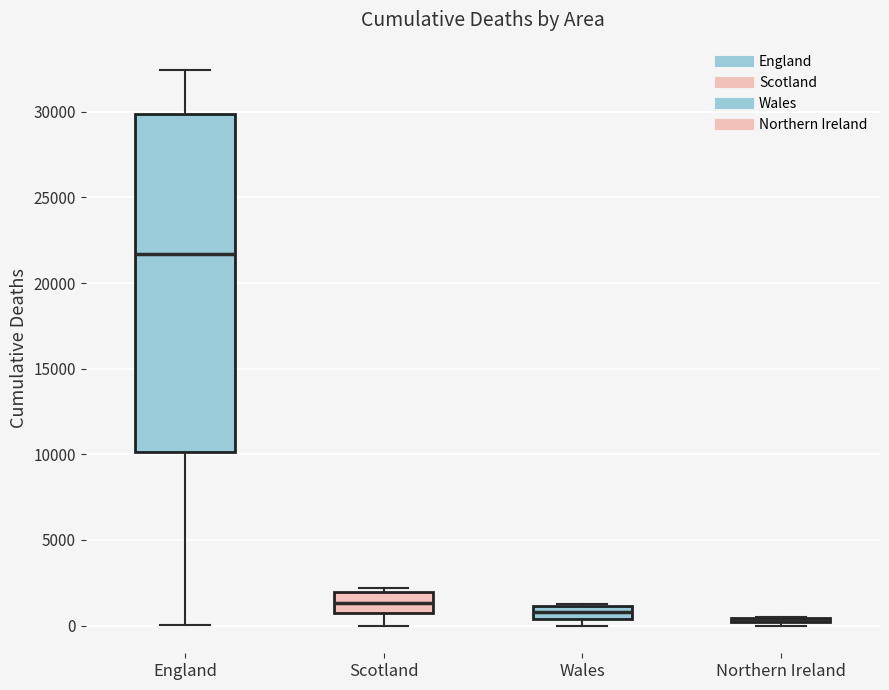

Which box is the tallest, from its lower edge to its upper edge?

England